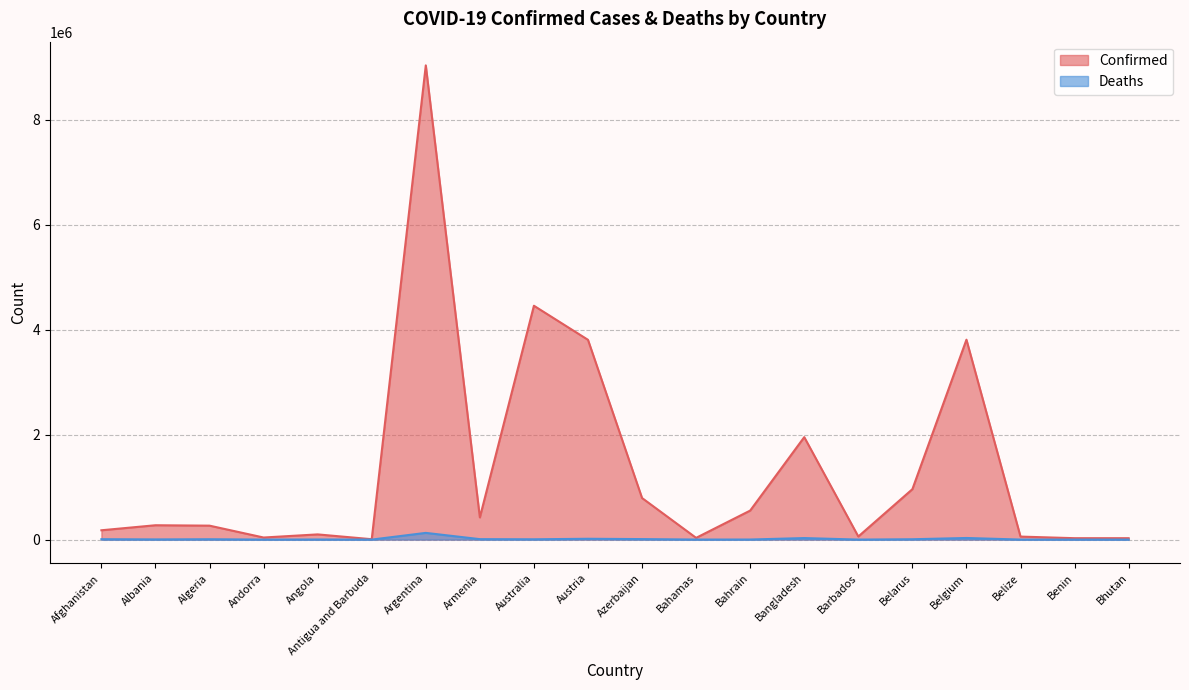

Rank the series by their average value, from lowest to highest.

Deaths, Confirmed